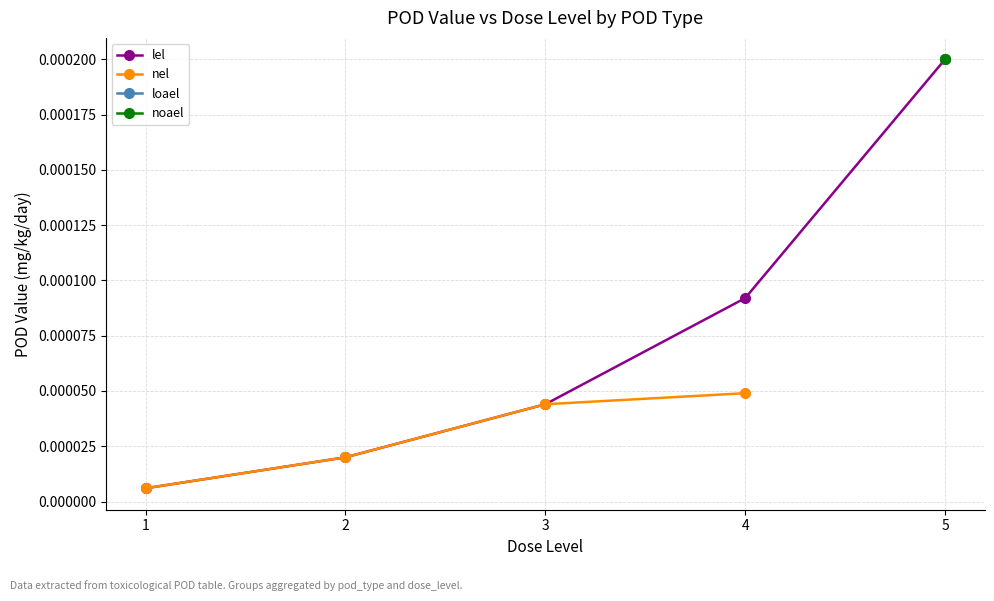

Is it true that lel equals 0.0 at 5?

True